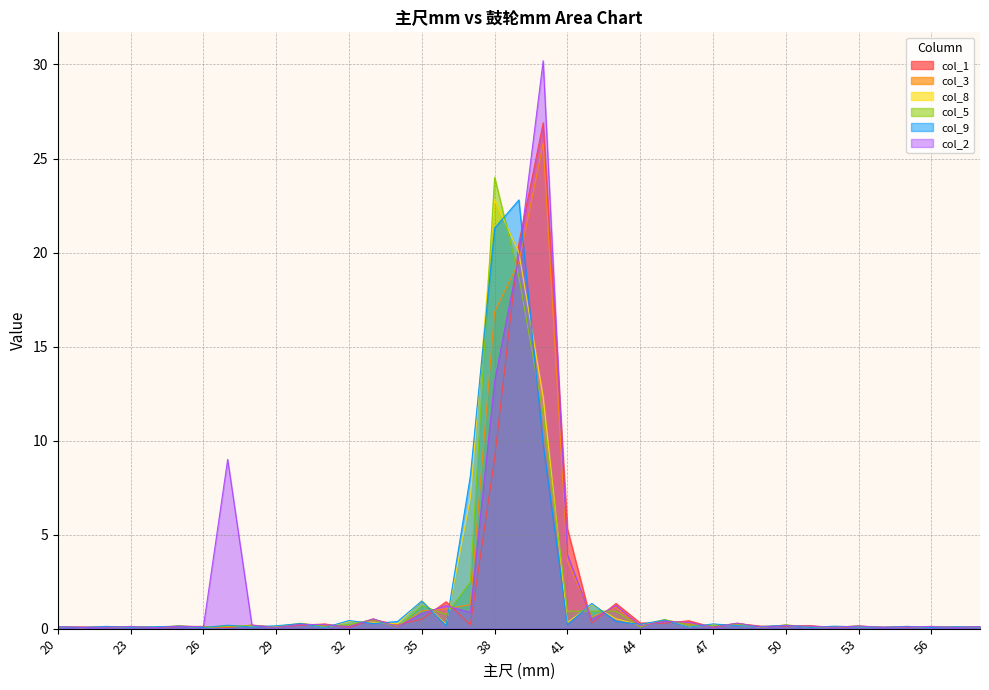

Between 56 and 23, which is larger?

56